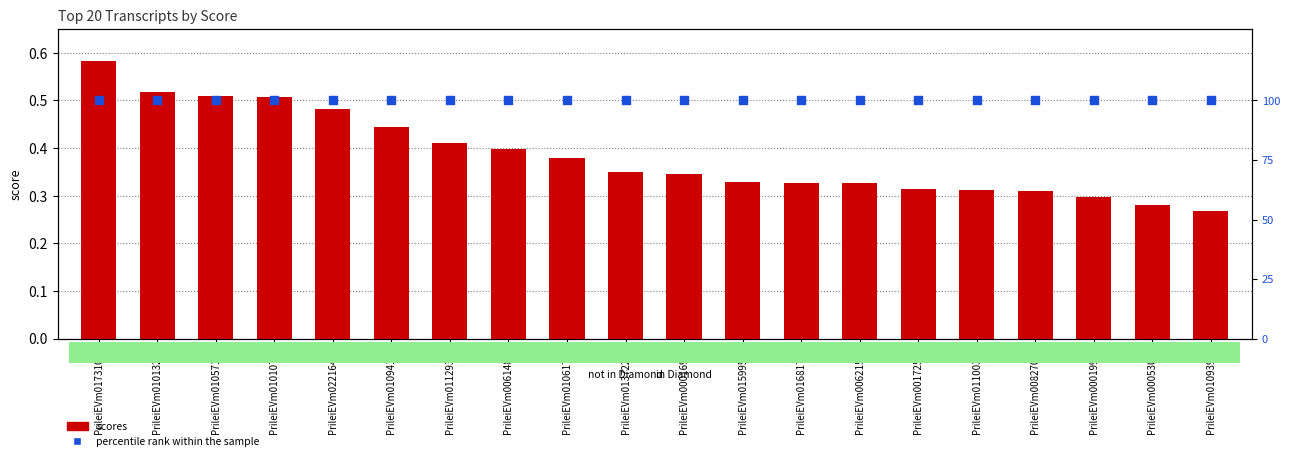

What is the total value across all series at PrileiEVm013722t1?

100.4